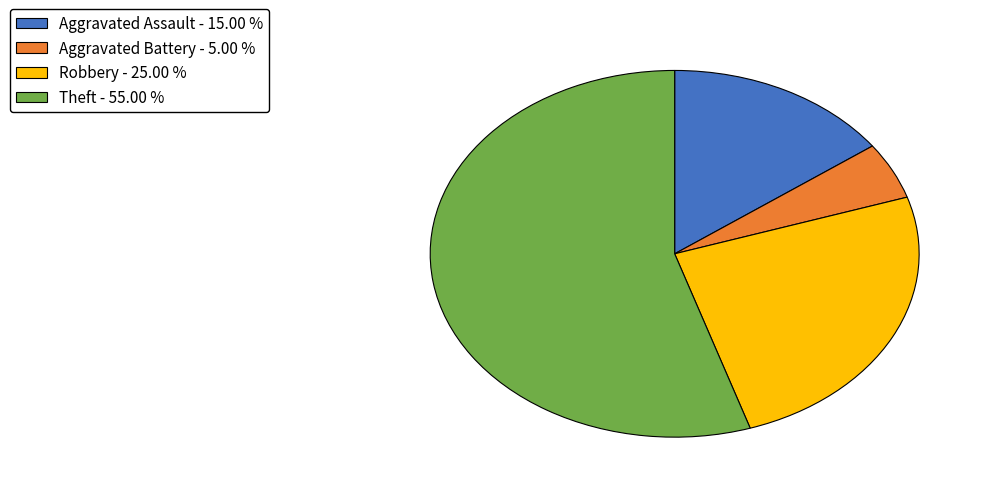

Is there a majority slice in this chart?

Yes